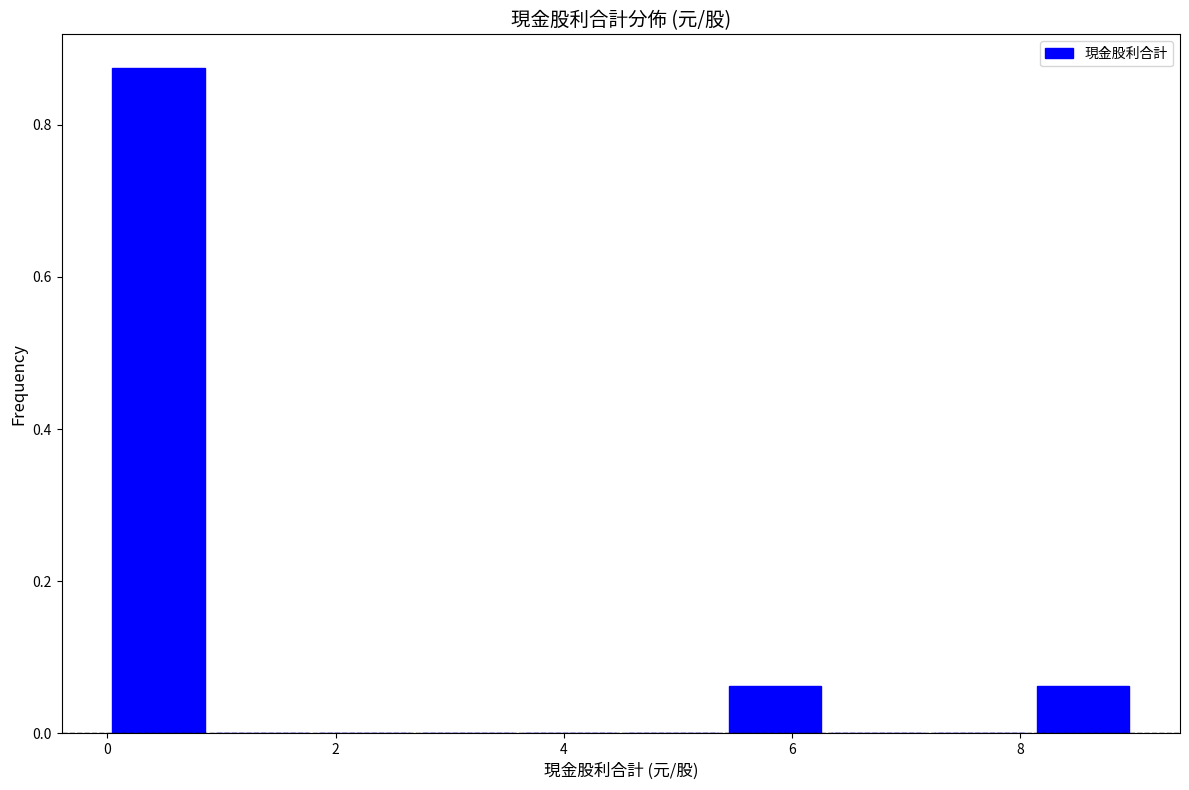

What is the height of the bar covering 5.4 to 6.3 on the x-axis? Neither the bar edges nor the heights are printed on the chart, so give them approximately, as read against the axes.

0.06